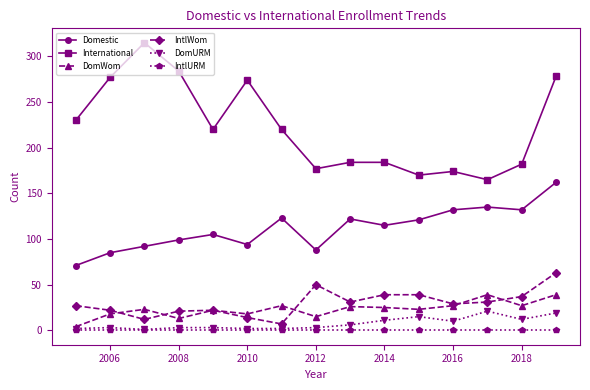

True or false: DomWom and International intersect in this chart.

False